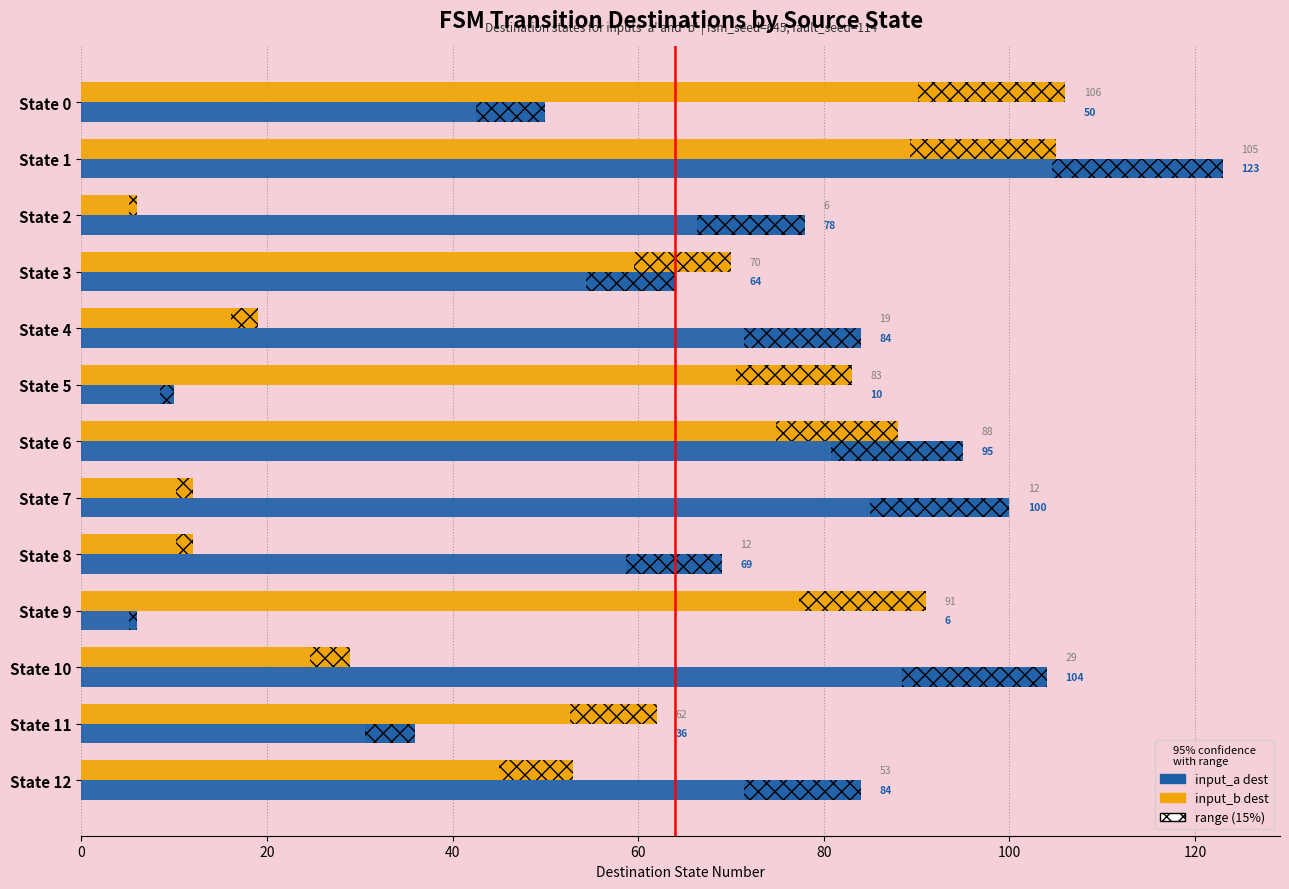

Which label corresponds to the smallest value in the chart?

State 9